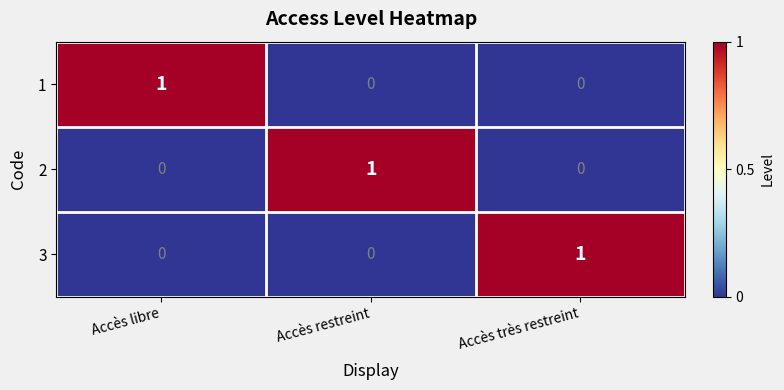

How many 2 values are between 0 and 1?

3